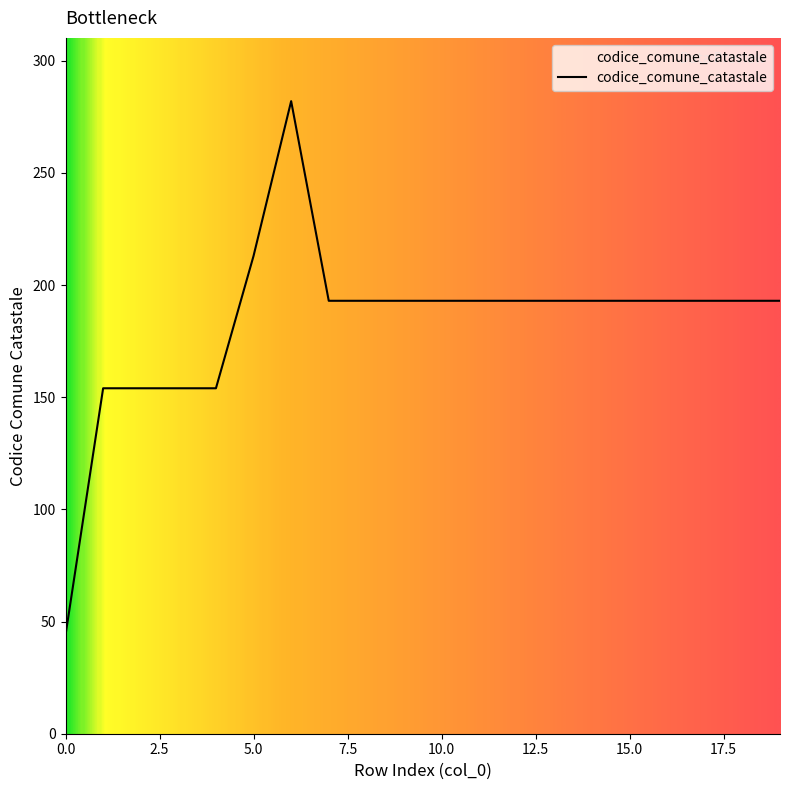

Is this an area chart (filled region under the line)?

No